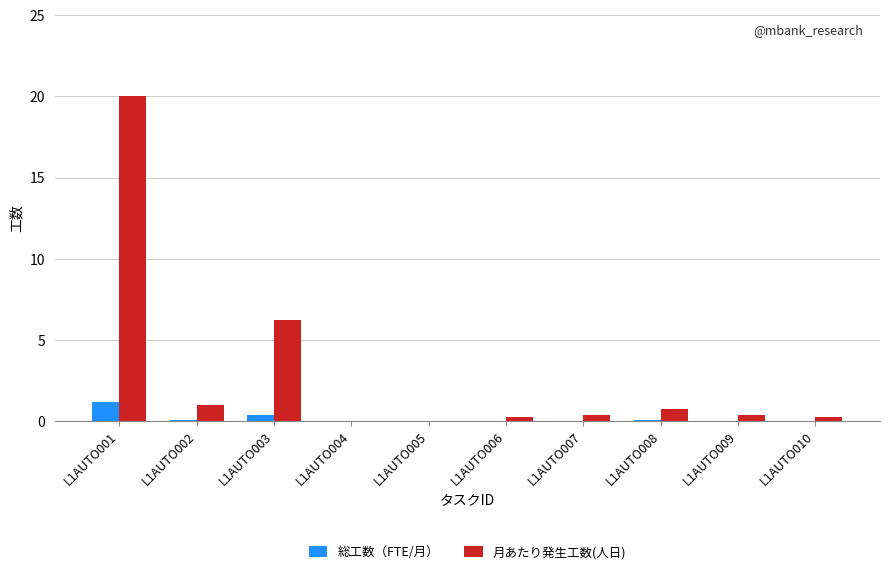

How many groups of bars are there?

10